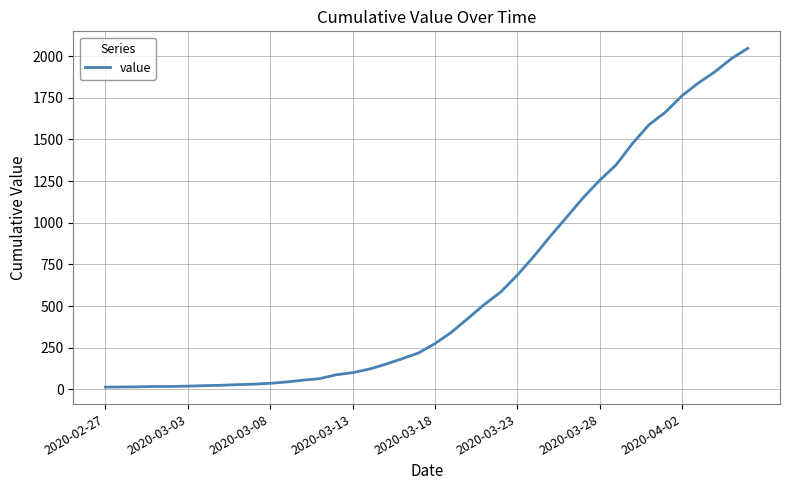

Reading right to left, transcribe all the data shown in this chart.

2047	1985	1906	1839	1762	1664	1588	1476	1347	1254	1150	1033	918	797	685	584	509	425	342	274	218	183	150	121	100	87	64	55	44	36	31	28	24	22	19	17	17	15	14	13